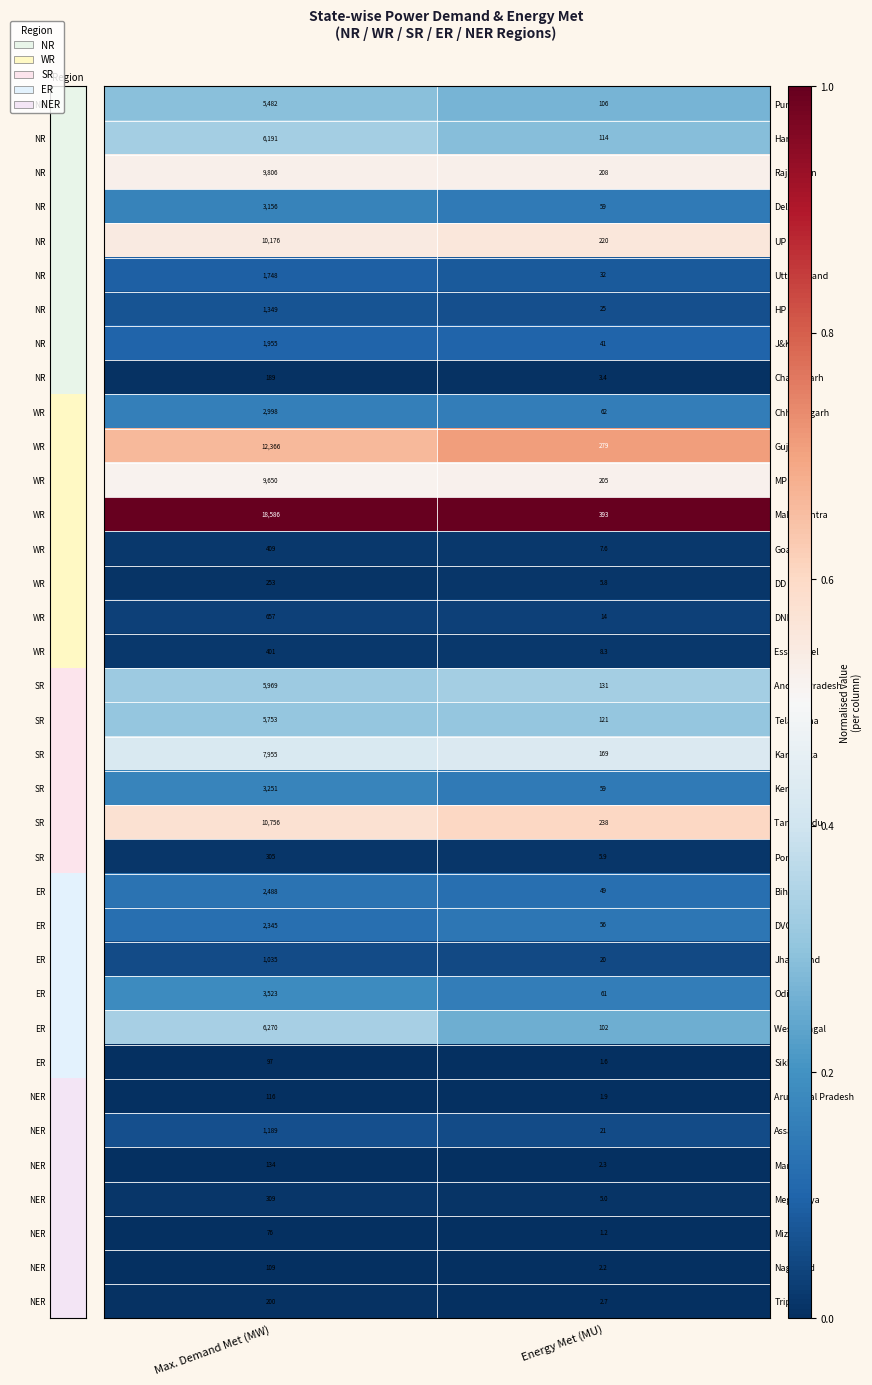

What is the difference between the maximum and minimum values in the UP series?

9956.0